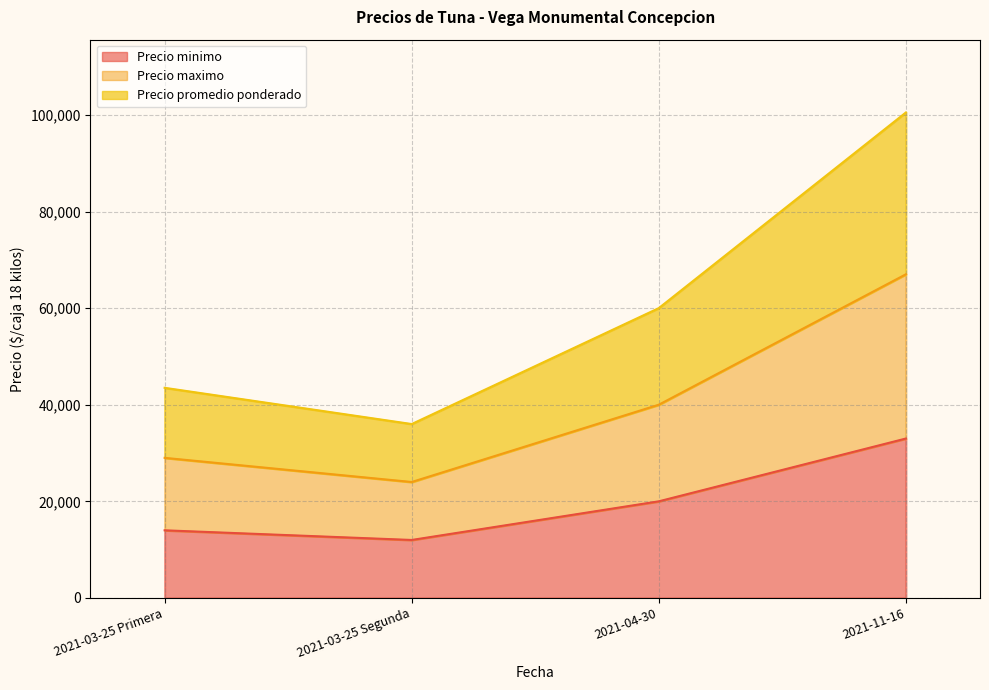

What is the total value across all series at 2021-03-25 Segunda?

72000